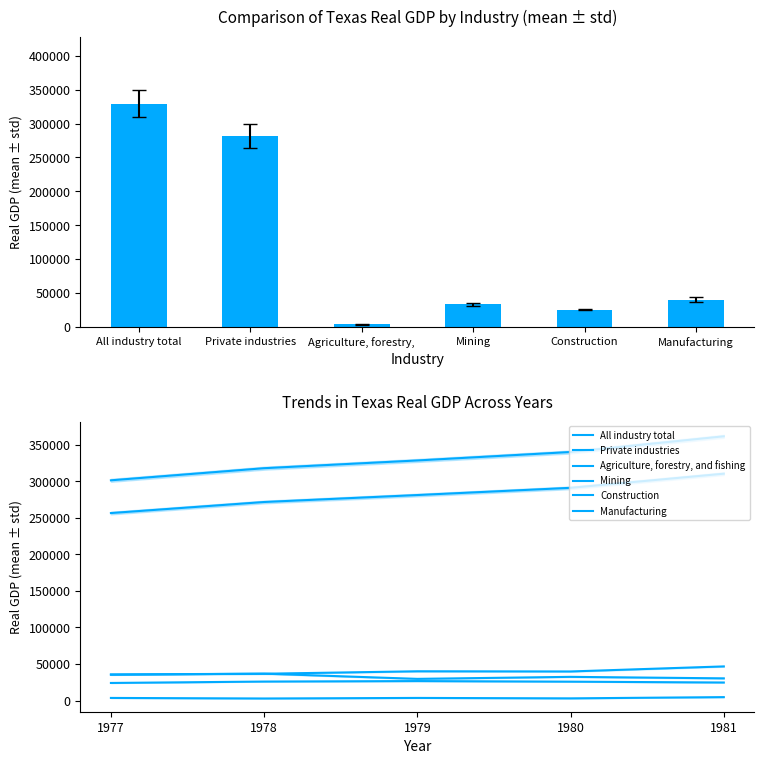

What is the total value across all series at 1978?

691275.2